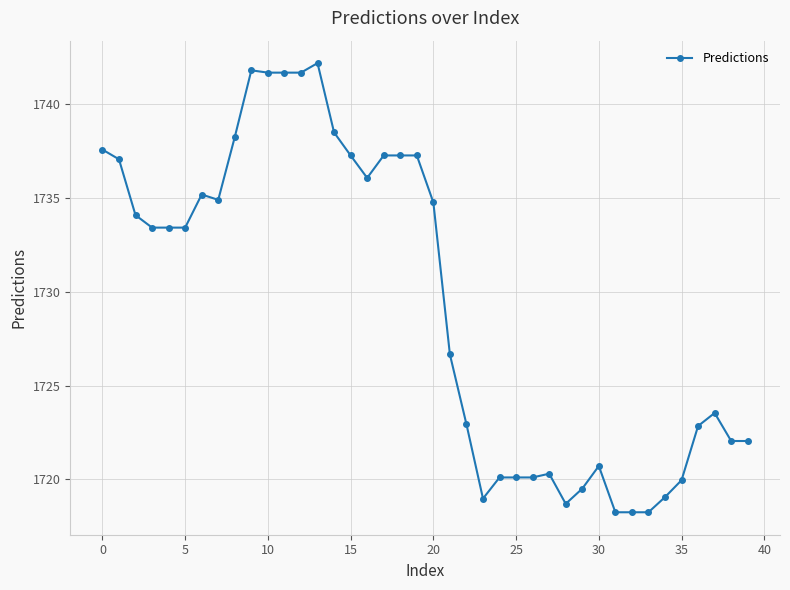

Is this an area chart (filled region under the line)?

No